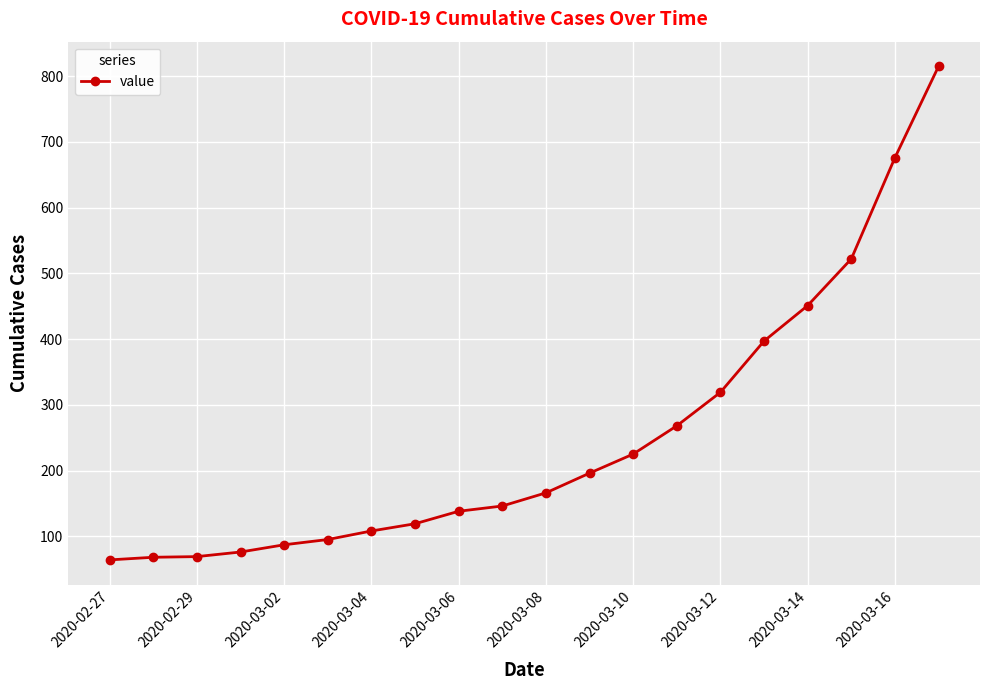

What is the minimum value shown in the chart?

64